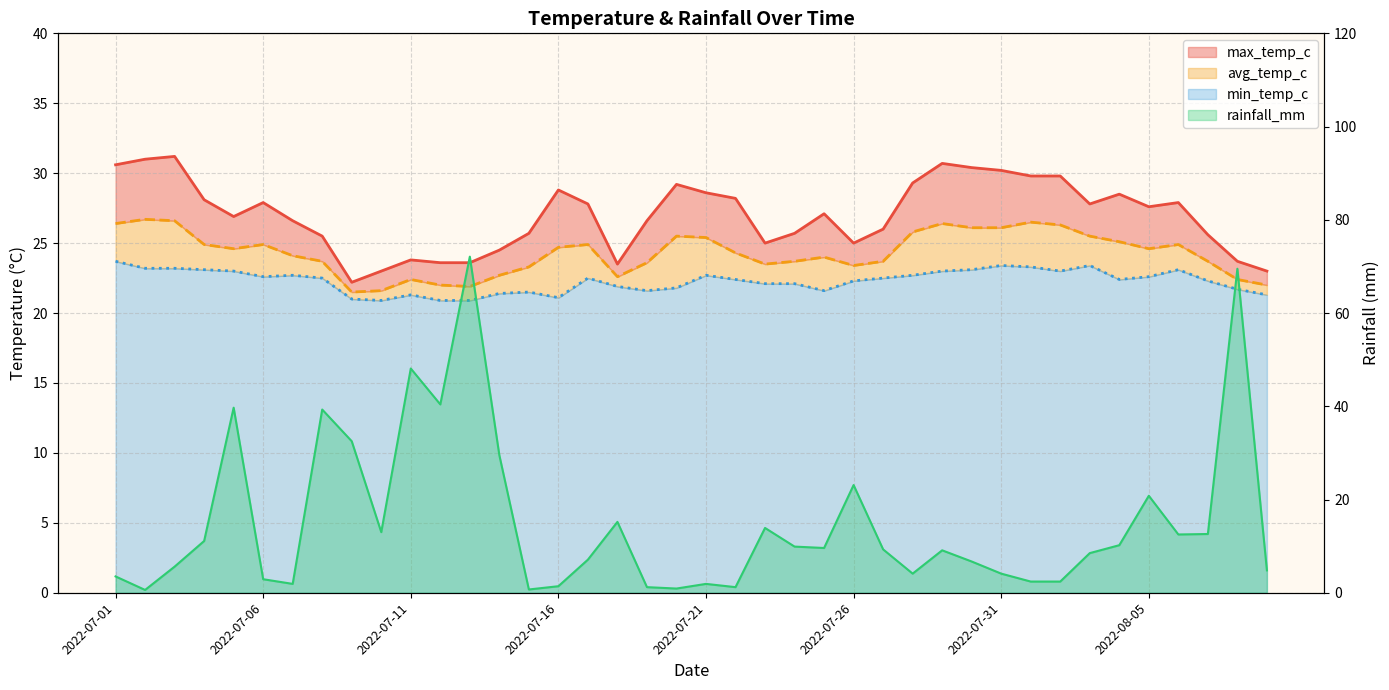

Read the min_temp_c value at 2022-07-07.

22.7